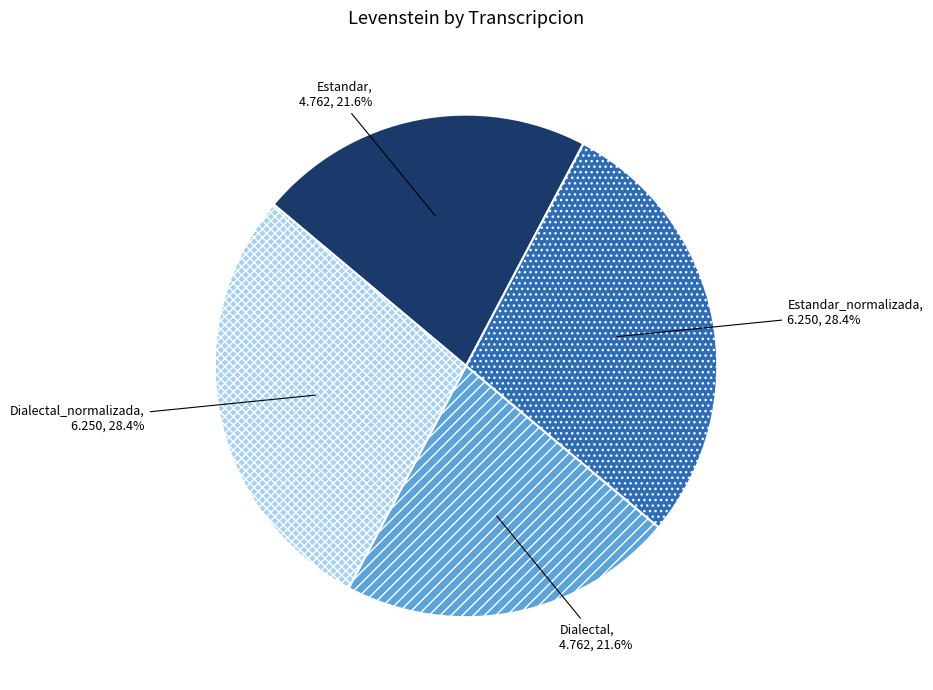

Is Dialectal the majority of the pie?

No